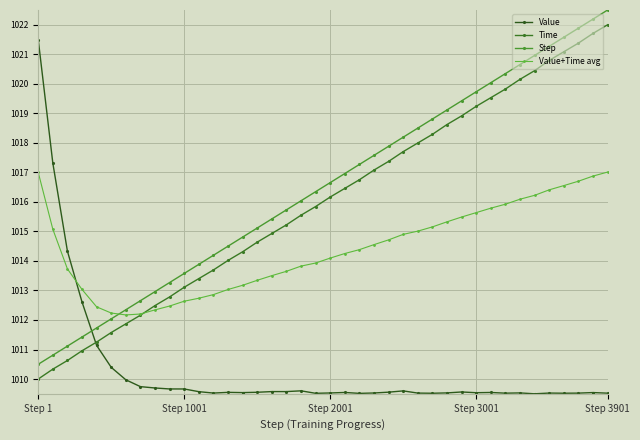

What is the value of the Value+Time avg point at the 11th from the left?

1012.6